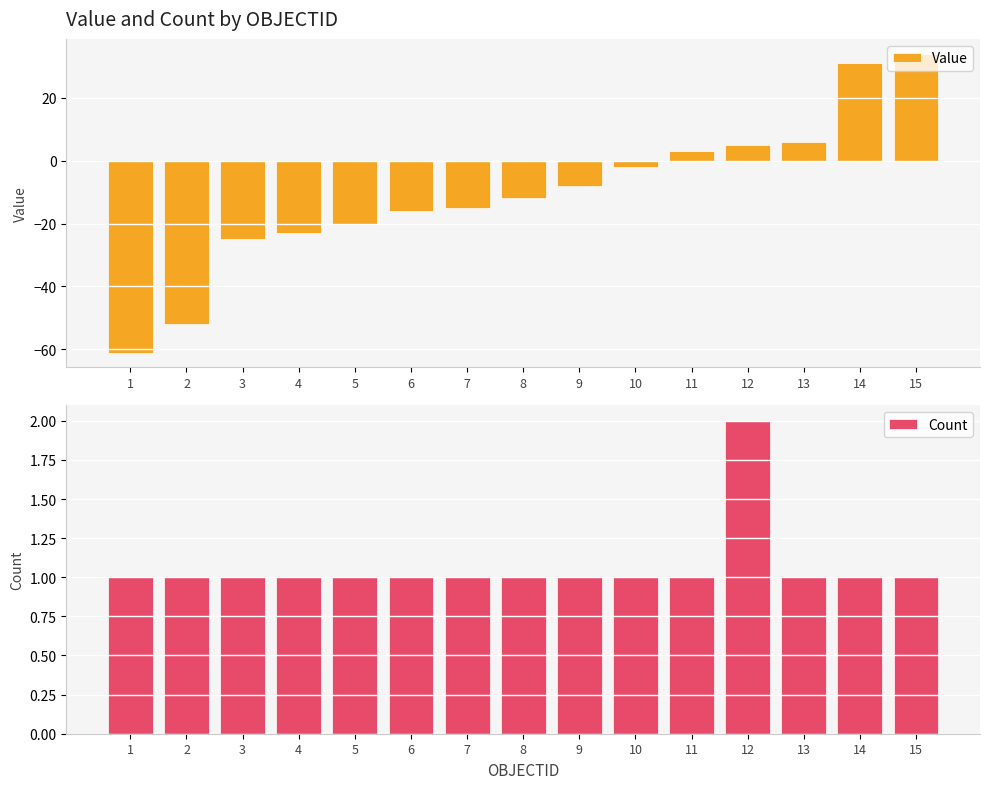

At 15, list the series in order from largest to smallest.

Value, Count